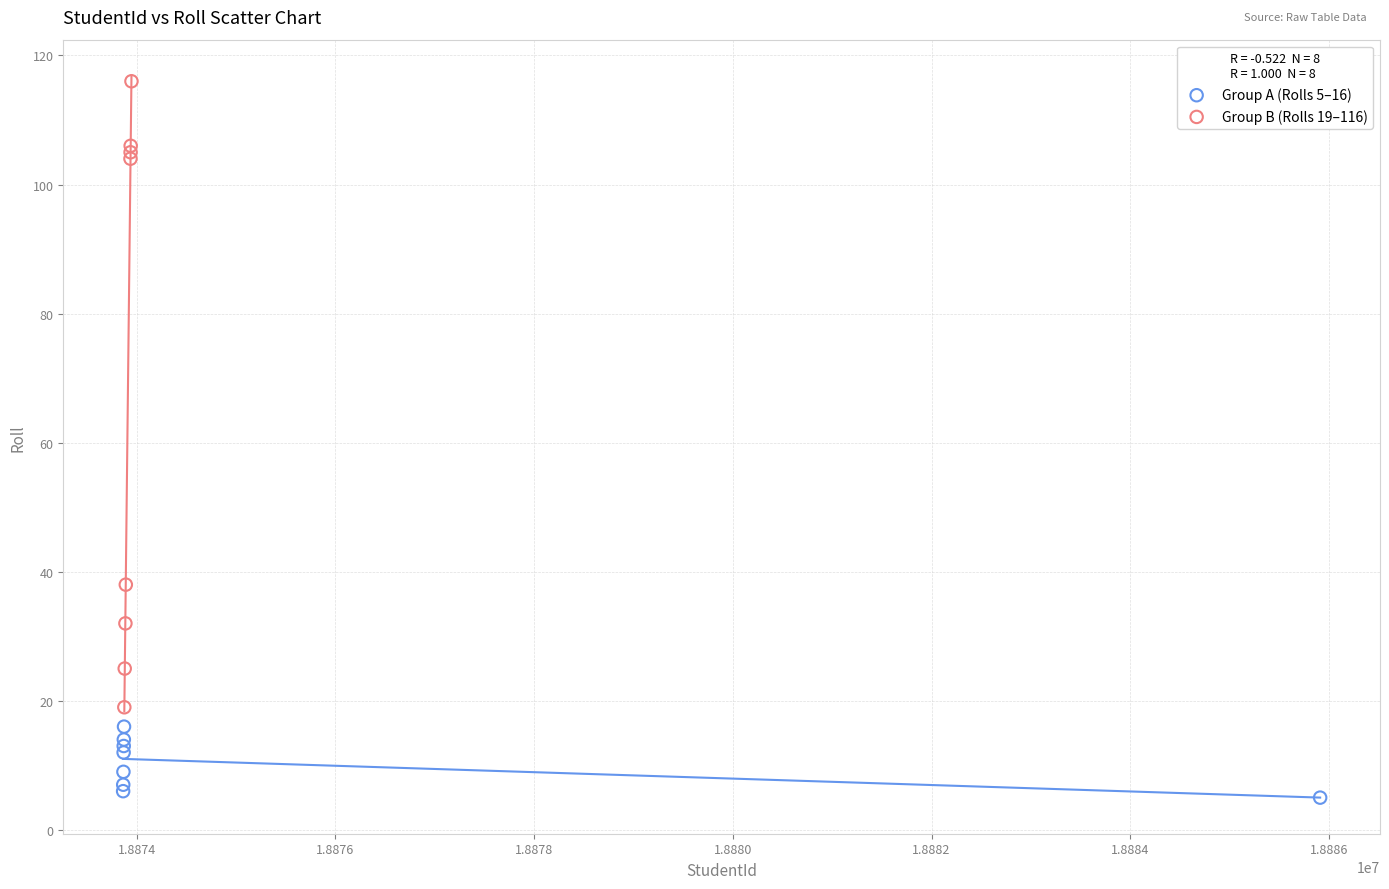

Which series reaches the maximum Y coordinate?

Group B (Rolls 19–116)